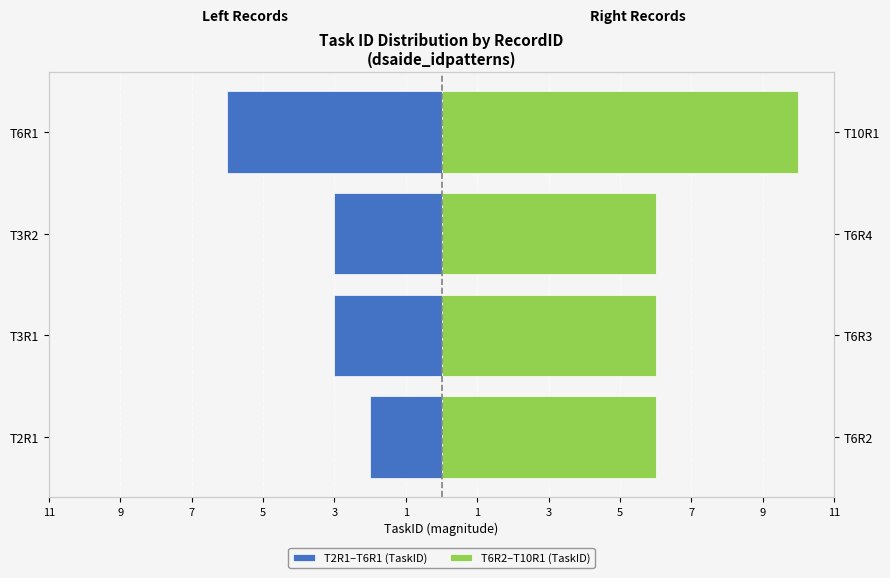

What is the difference between the highest and lowest values at T6R1?

16